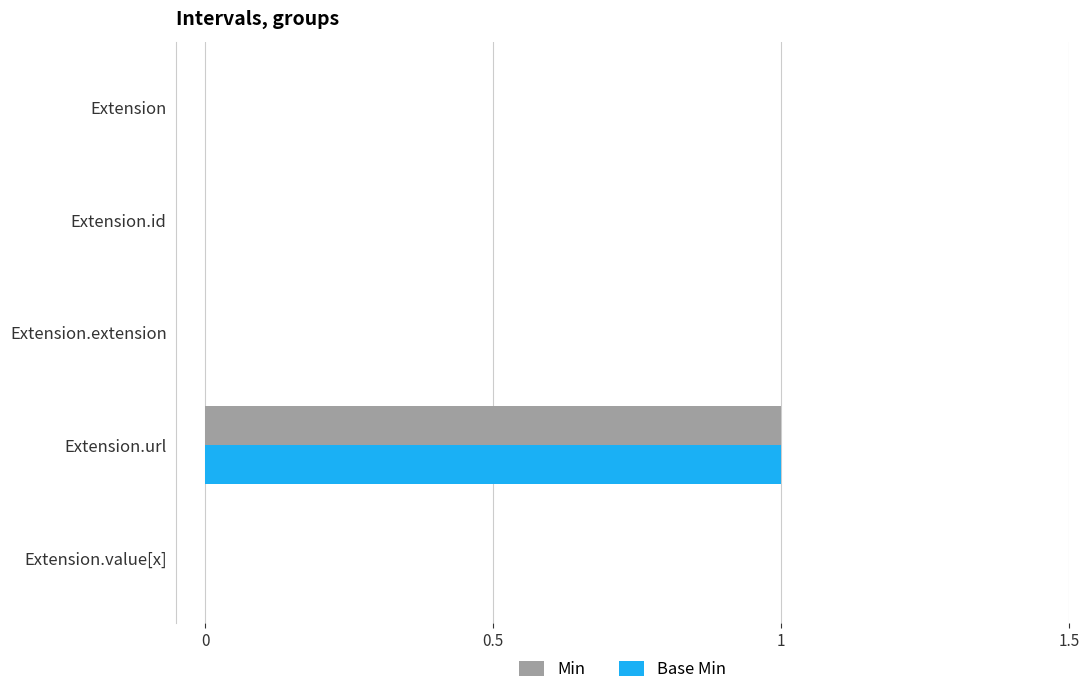

The value of Base Min at Extension.value[x] is -1. True or false?

False